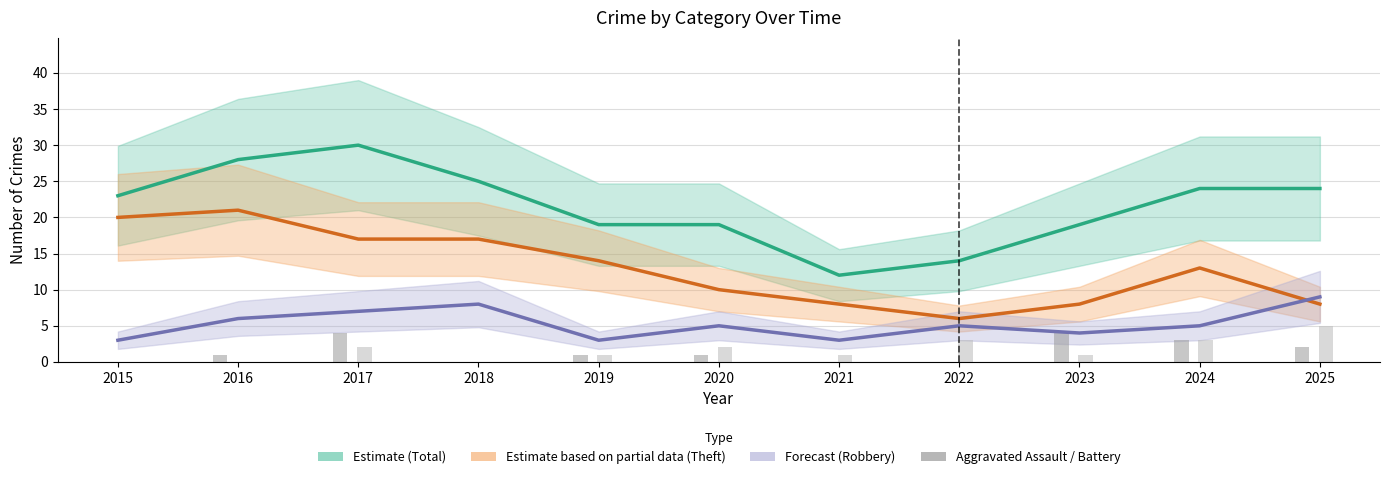

What is the minimum value for Estimate partial (Theft)?

6